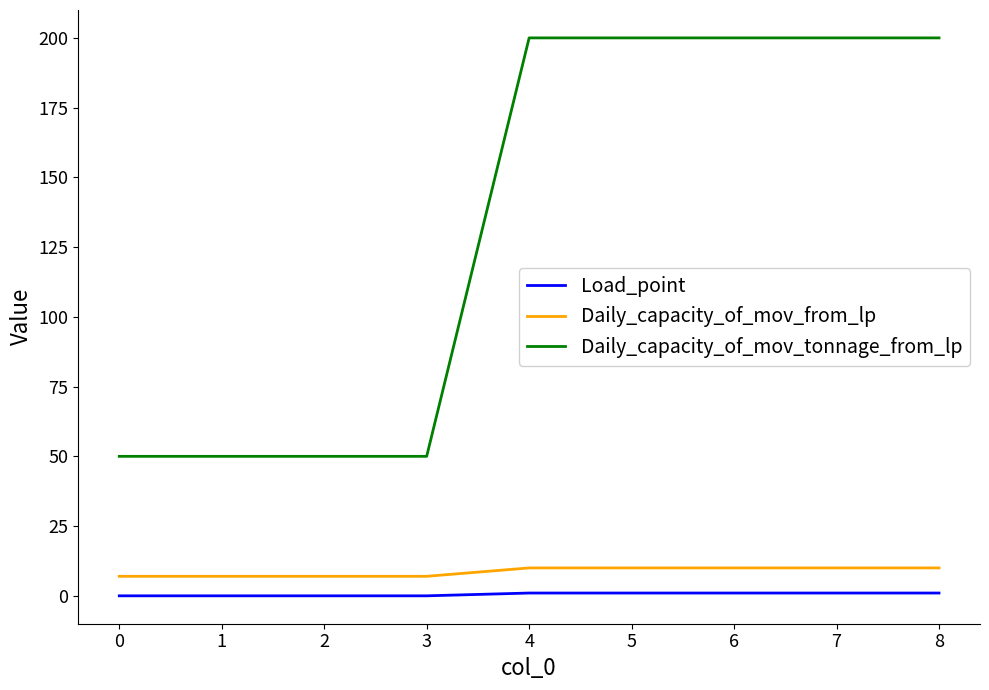

What is the highest value of the Daily_capacity_of_mov_tonnage_from_lp series?

200